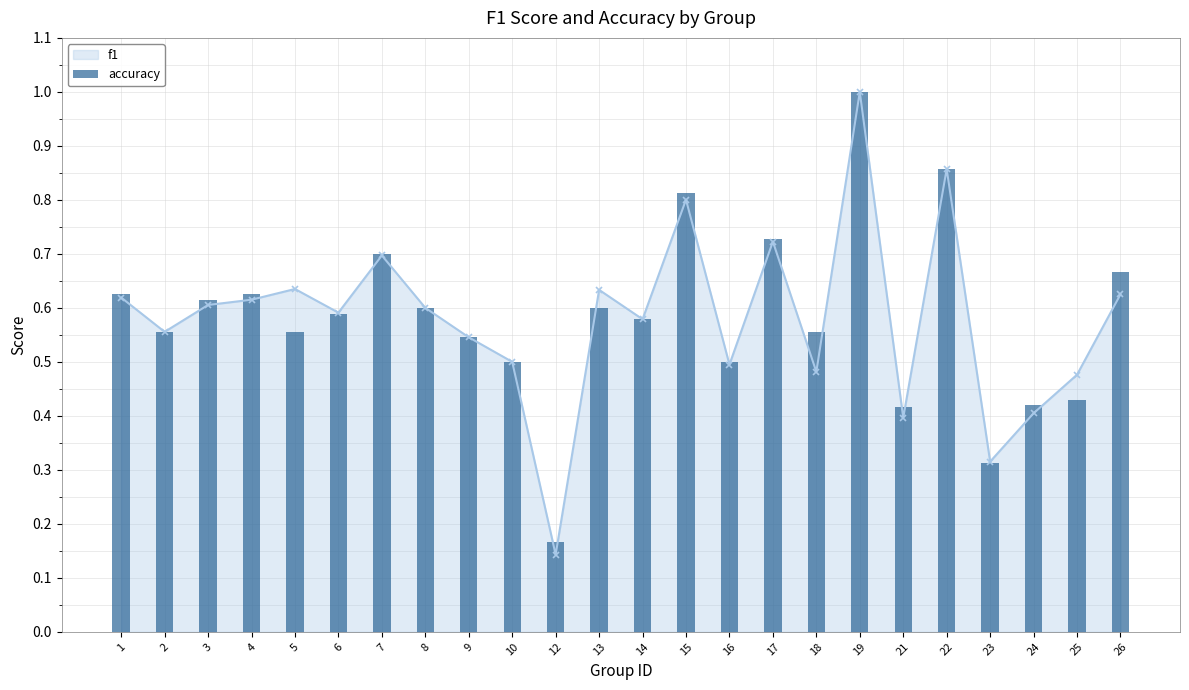

True or false: f1 has more than 1 points higher than both neighbors.

True